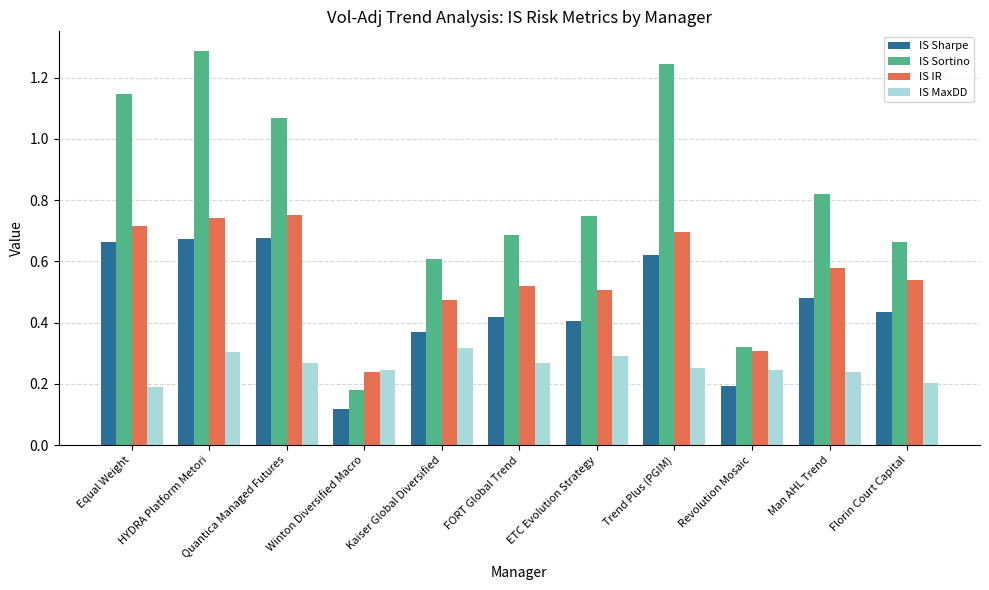

List the series in order of their overall mean, highest first.

IS Sortino, IS IR, IS Sharpe, IS MaxDD